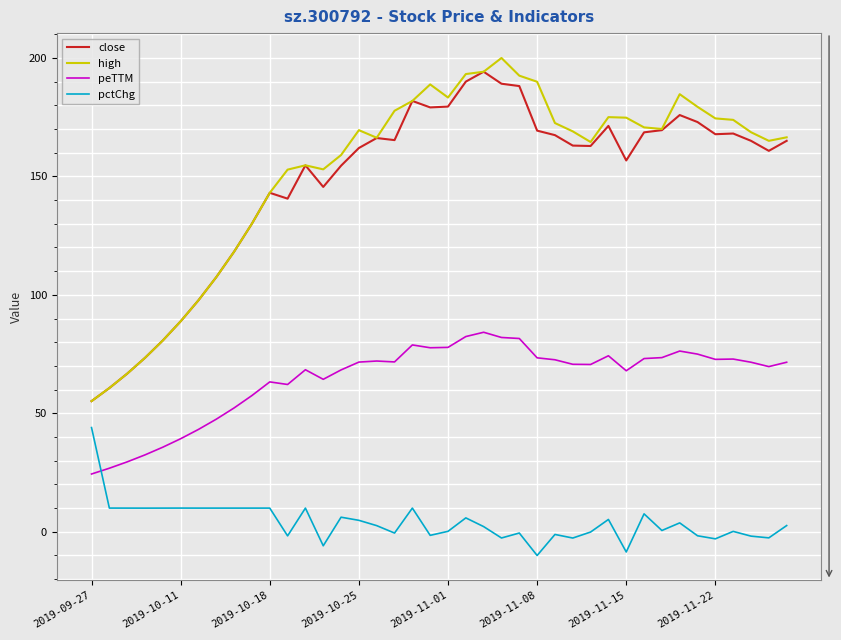

What is the maximum value for peTTM?

84.2